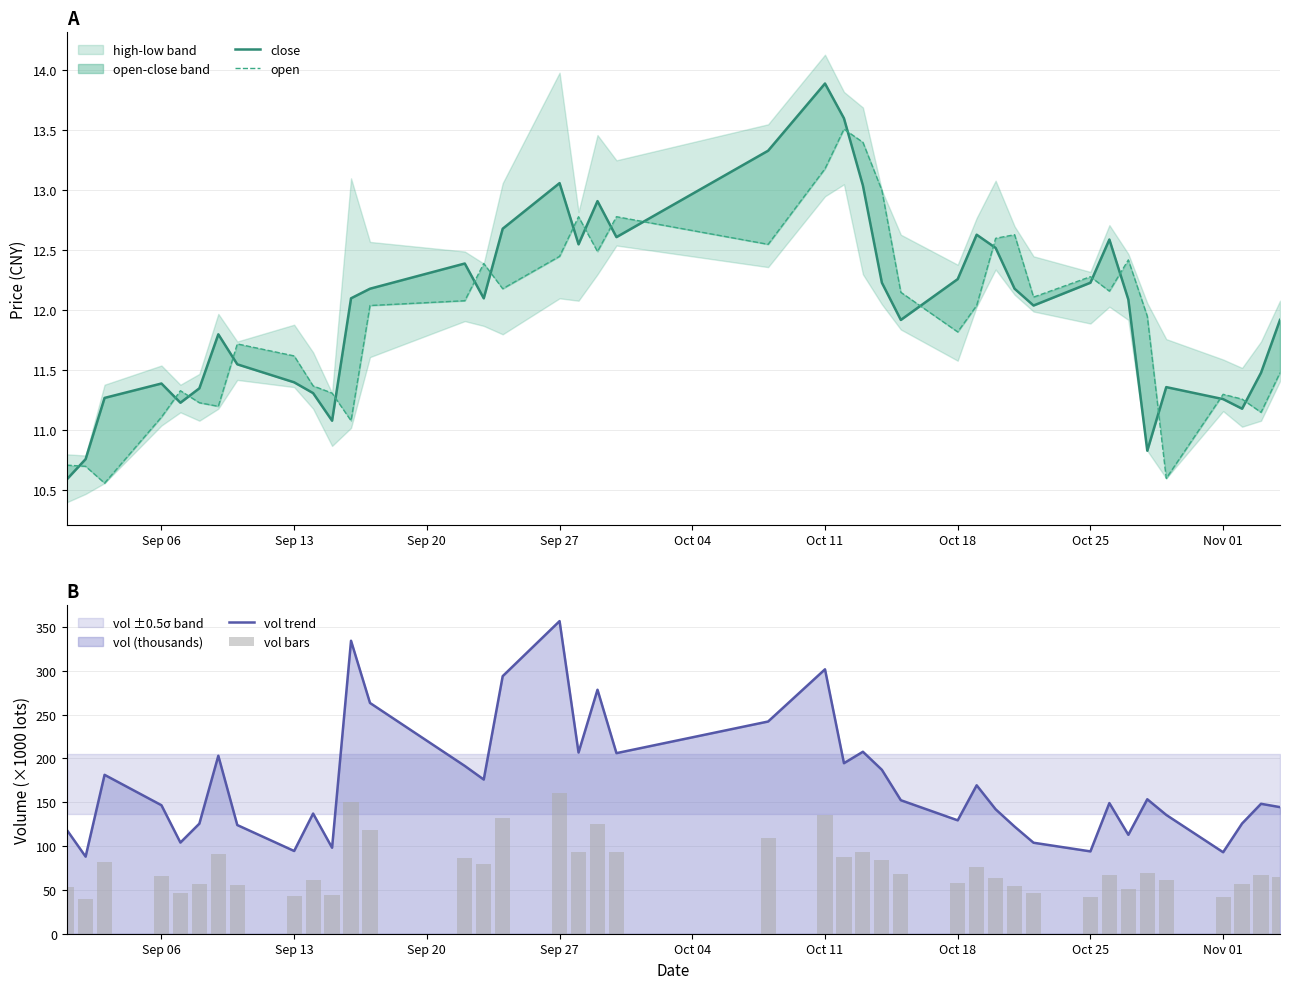

Are the bars grouped side by side (vs. stacked)?

Yes